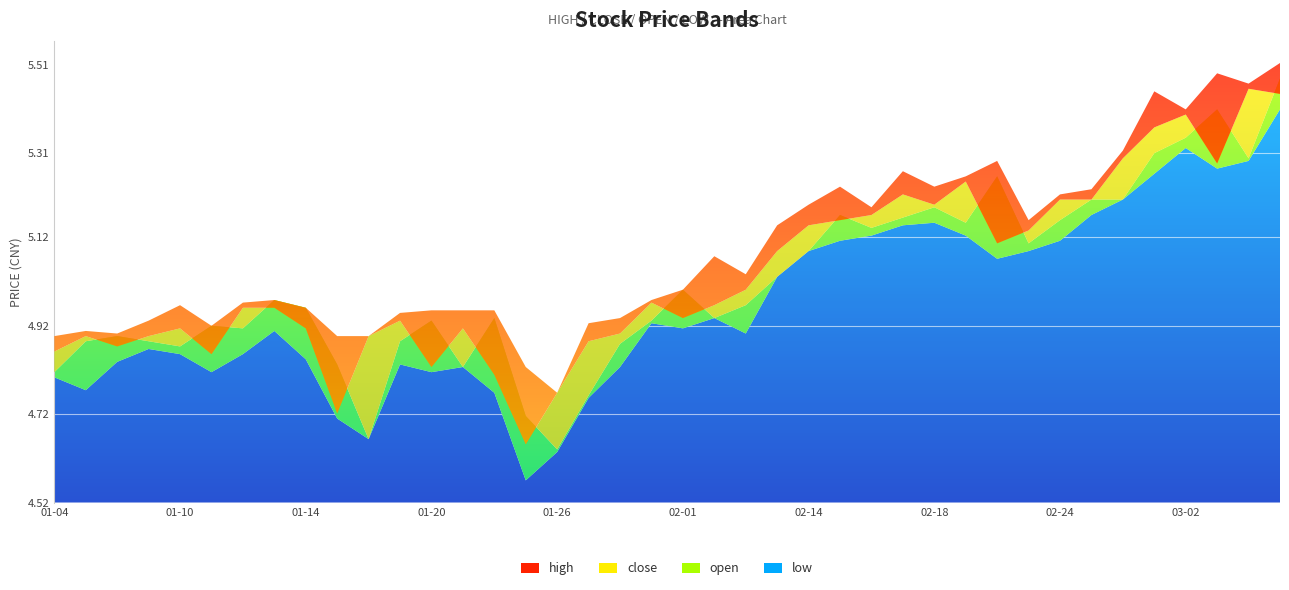

Reading left to right, what are all the values shown in this chart?

high: high=4.9	close=4.9	open=4.9	low=4.9	4=5.0	5=4.9	6=5.0	7=5.0	8=5.0	9=4.9	10=4.9	11=4.9	12=5.0	13=5.0	14=5.0	15=4.8	16=4.8	17=4.9	18=4.9	19=5.0	20=5.0	21=5.1	22=5.0	23=5.1	24=5.2	25=5.2	26=5.2	27=5.3	28=5.2	29=5.3	30=5.3	31=5.2	32=5.2	33=5.2	34=5.3	35=5.4	36=5.4	37=5.5	38=5.5	39=5.5
close: high=4.9	close=4.9	open=4.9	low=4.9	4=4.9	5=4.9	6=5.0	7=5.0	8=4.9	9=4.7	10=4.9	11=4.9	12=4.8	13=4.9	14=4.8	15=4.7	16=4.8	17=4.9	18=4.9	19=5.0	20=4.9	21=5.0	22=5.0	23=5.1	24=5.1	25=5.2	26=5.2	27=5.2	28=5.2	29=5.2	30=5.1	31=5.1	32=5.2	33=5.2	34=5.3	35=5.4	36=5.4	37=5.3	38=5.5	39=5.4
open: high=4.8	close=4.9	open=4.9	low=4.9	4=4.9	5=4.9	6=4.9	7=5.0	8=5.0	9=4.8	10=4.7	11=4.9	12=4.9	13=4.8	14=4.9	15=4.7	16=4.6	17=4.8	18=4.9	19=4.9	20=5.0	21=4.9	22=5.0	23=5.0	24=5.1	25=5.2	26=5.1	27=5.2	28=5.2	29=5.2	30=5.3	31=5.1	32=5.2	33=5.2	34=5.2	35=5.3	36=5.3	37=5.4	38=5.3	39=5.5
low: high=4.8	close=4.8	open=4.8	low=4.9	4=4.9	5=4.8	6=4.9	7=4.9	8=4.8	9=4.7	10=4.7	11=4.8	12=4.8	13=4.8	14=4.8	15=4.6	16=4.6	17=4.8	18=4.8	19=4.9	20=4.9	21=4.9	22=4.9	23=5.0	24=5.1	25=5.1	26=5.1	27=5.1	28=5.2	29=5.1	30=5.1	31=5.1	32=5.1	33=5.2	34=5.2	35=5.3	36=5.3	37=5.3	38=5.3	39=5.4